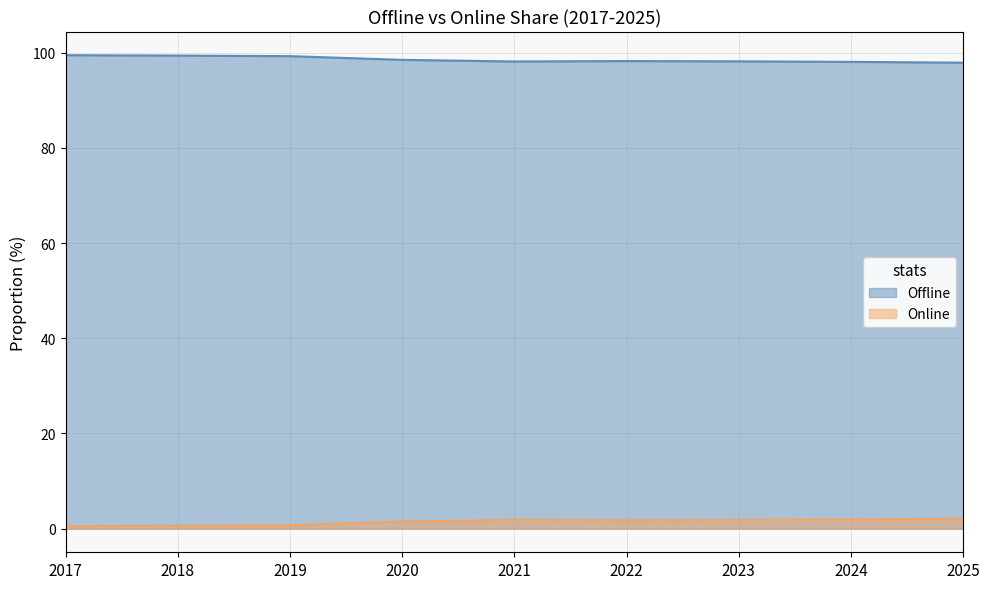

What is the total value across all series at 2018?

100.0